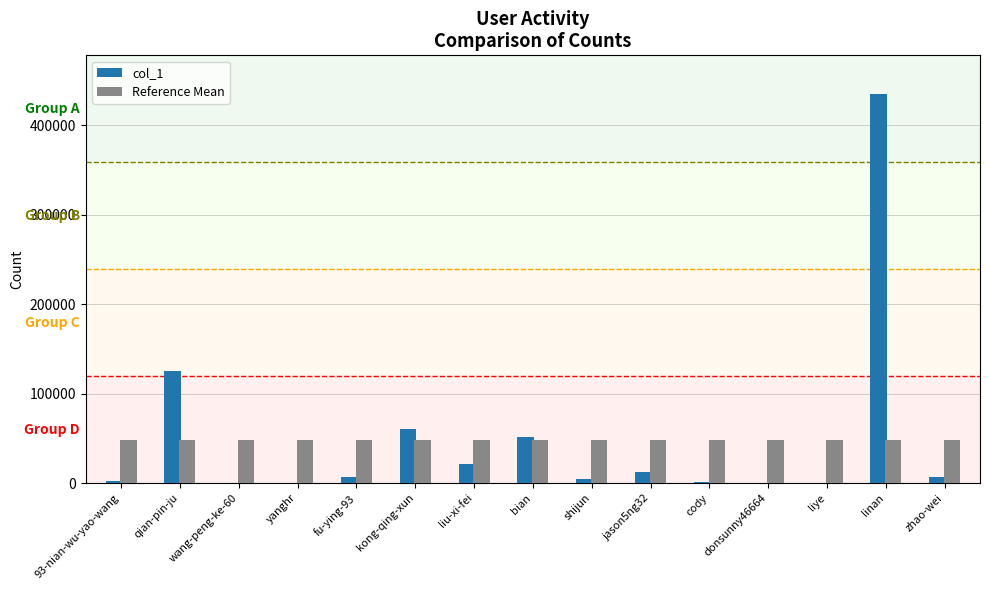

How many groups of bars are there?

15